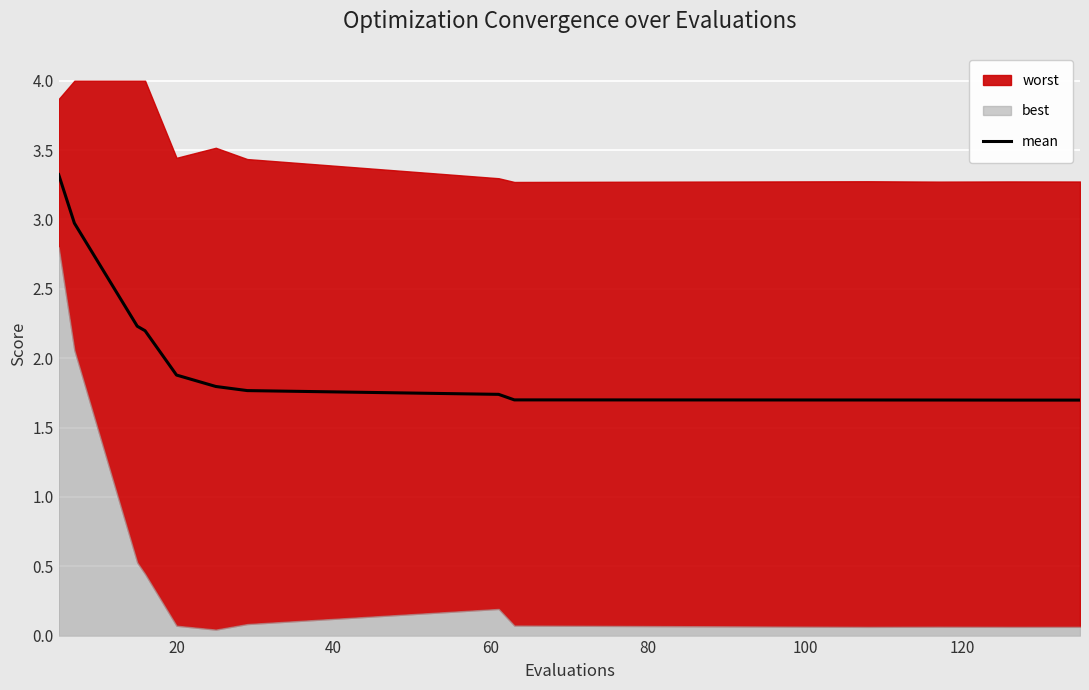

What is the maximum value for mean?

3.3